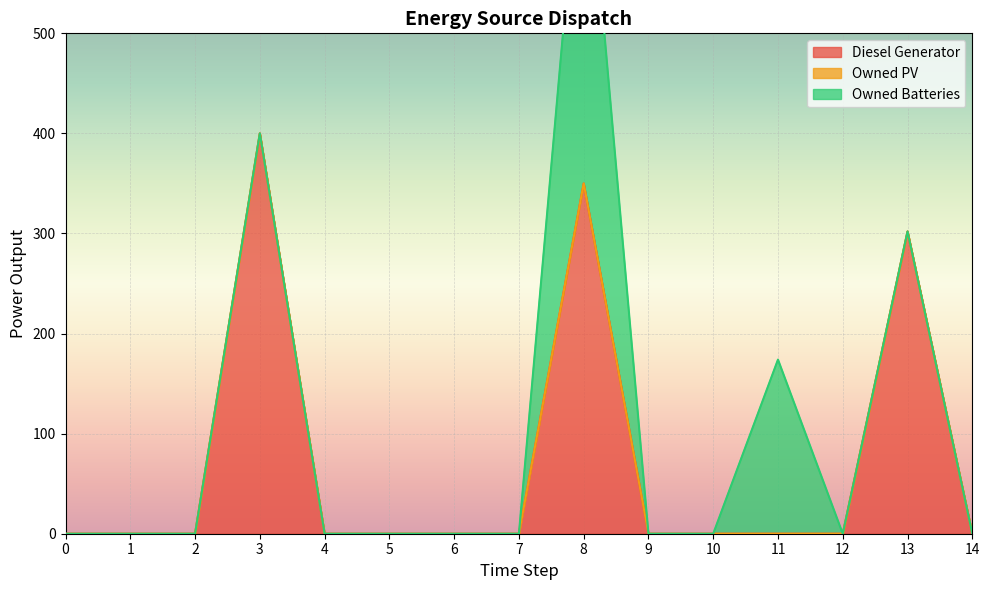

At which category is the sum across all series the highest?

8